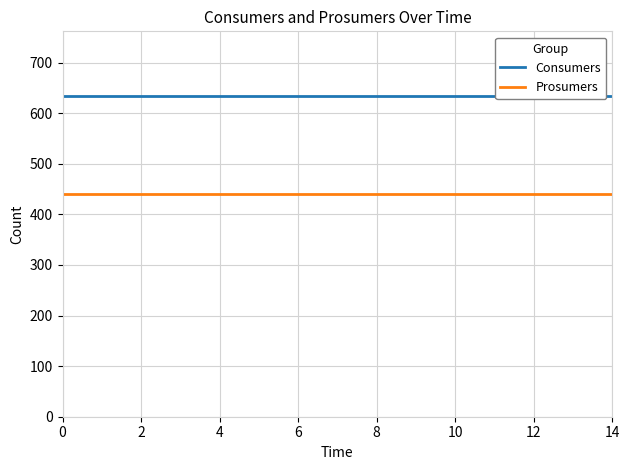

How many lines are shown in the chart?

2